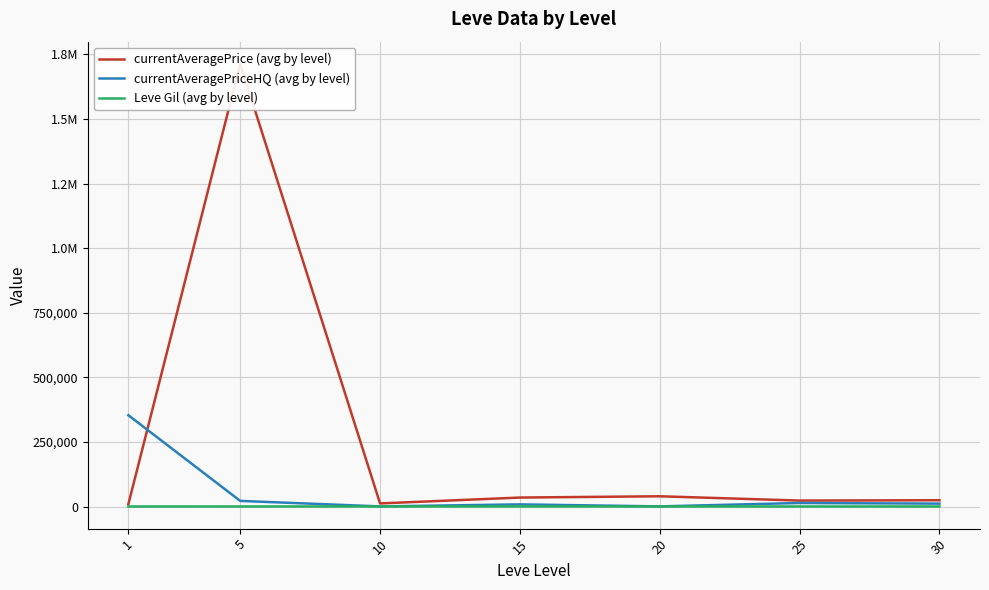

Which category has the highest value across all series?

5